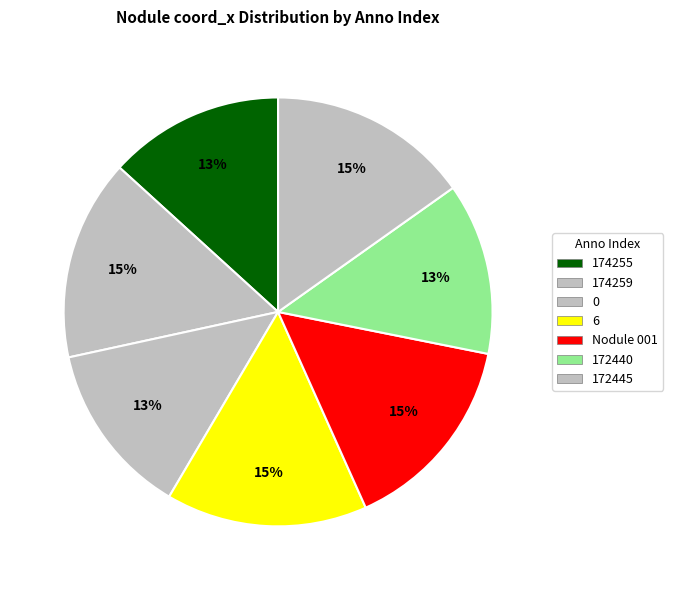

Is there a majority slice in this chart?

No